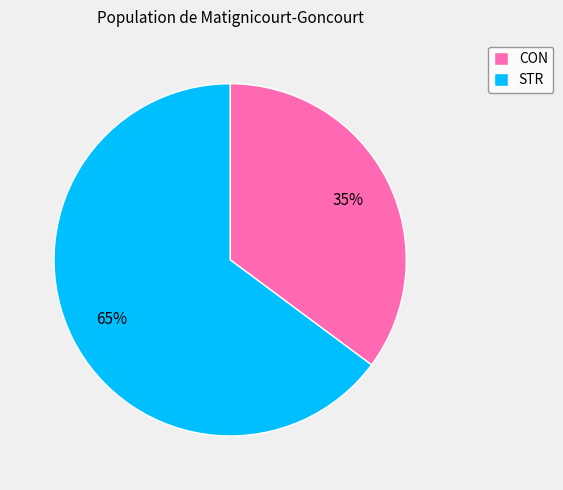

Combined, do STR and CON account for over 50%?

Yes